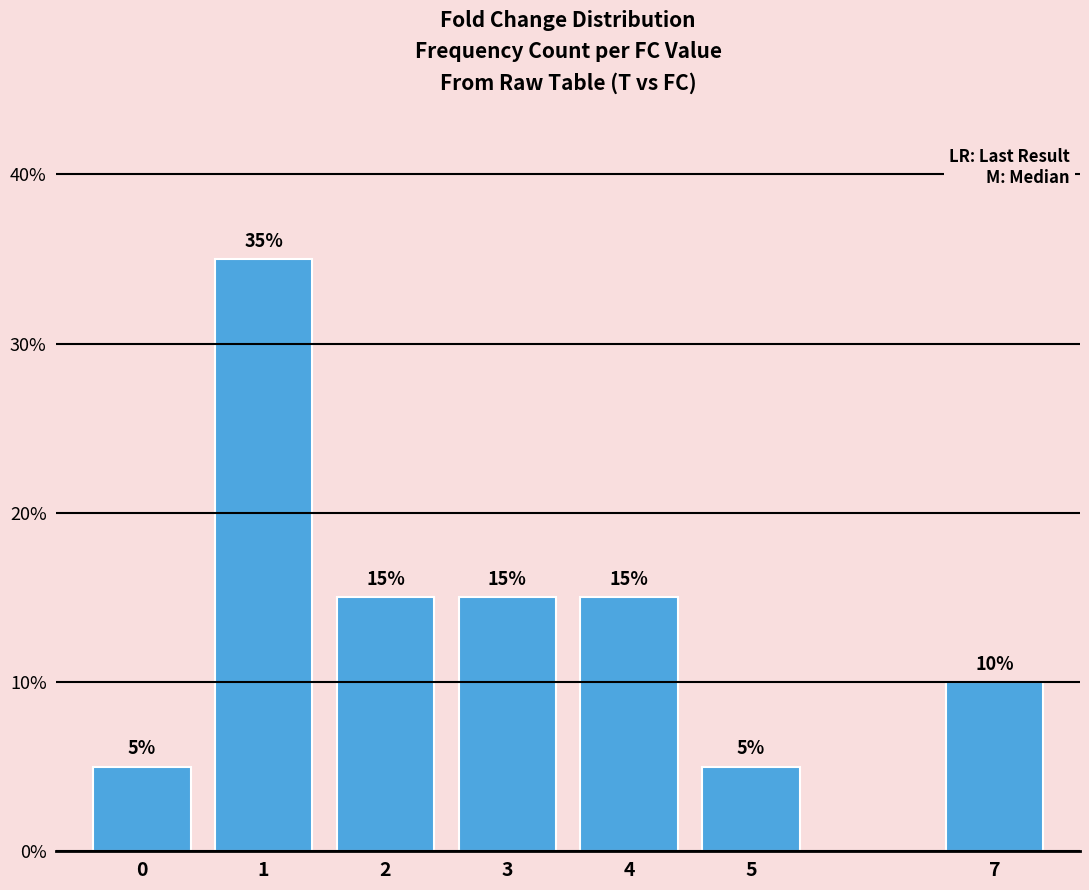

What is the sum of the values at 5 and 3?

20